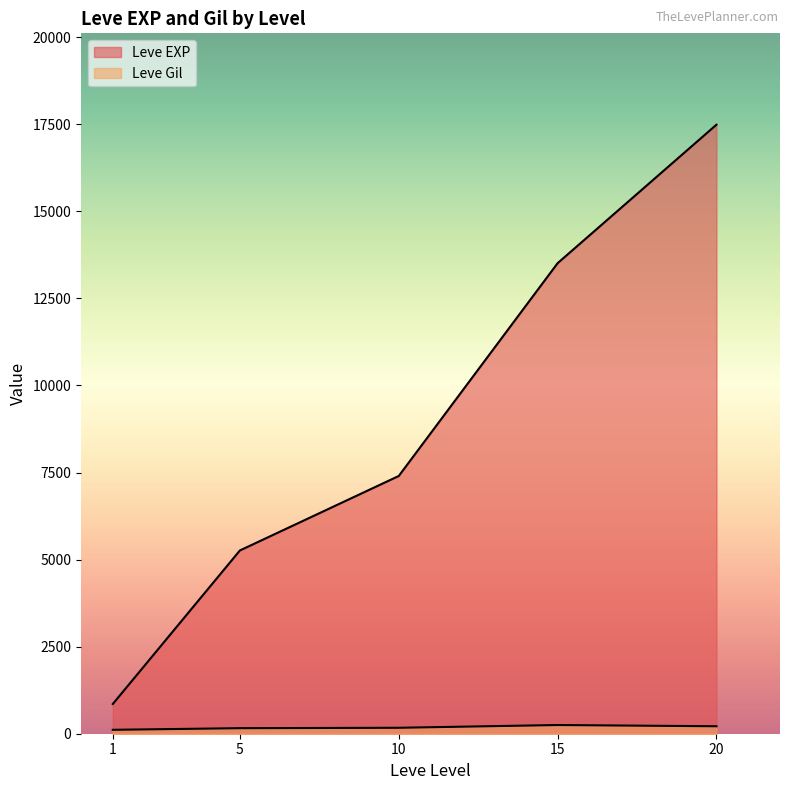

Rank the series at 1 from lowest to highest value.

Leve Gil, Leve EXP